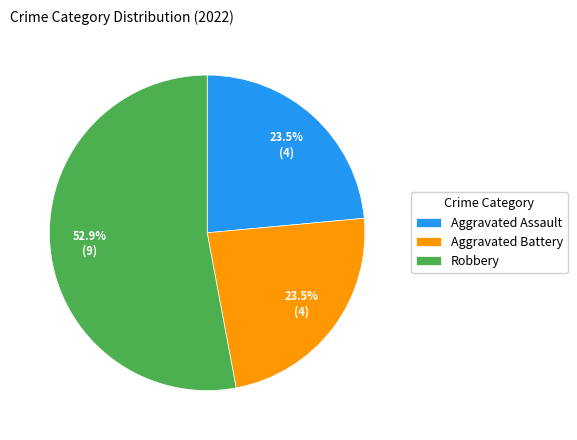

Combined, what portion of the pie is Aggravated Battery and Robbery?

76.5%